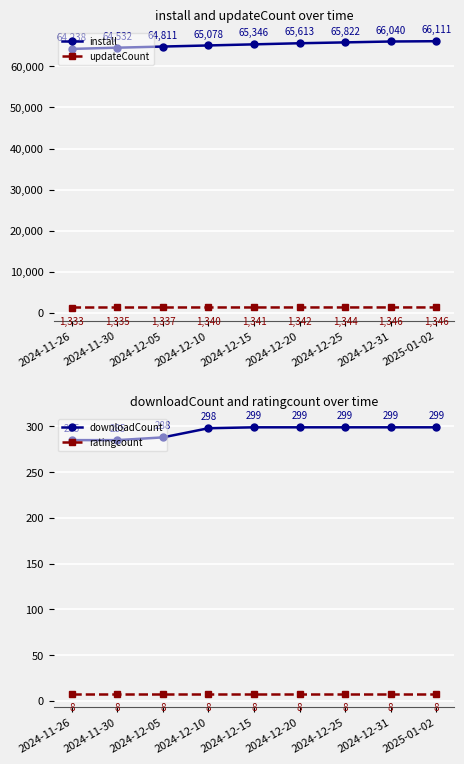

List the labels in order of updateCount value, smallest first.

2024-11-26, 2024-11-30, 2024-12-05, 2024-12-10, 2024-12-15, 2024-12-20, 2024-12-25, 2024-12-31, 2025-01-02